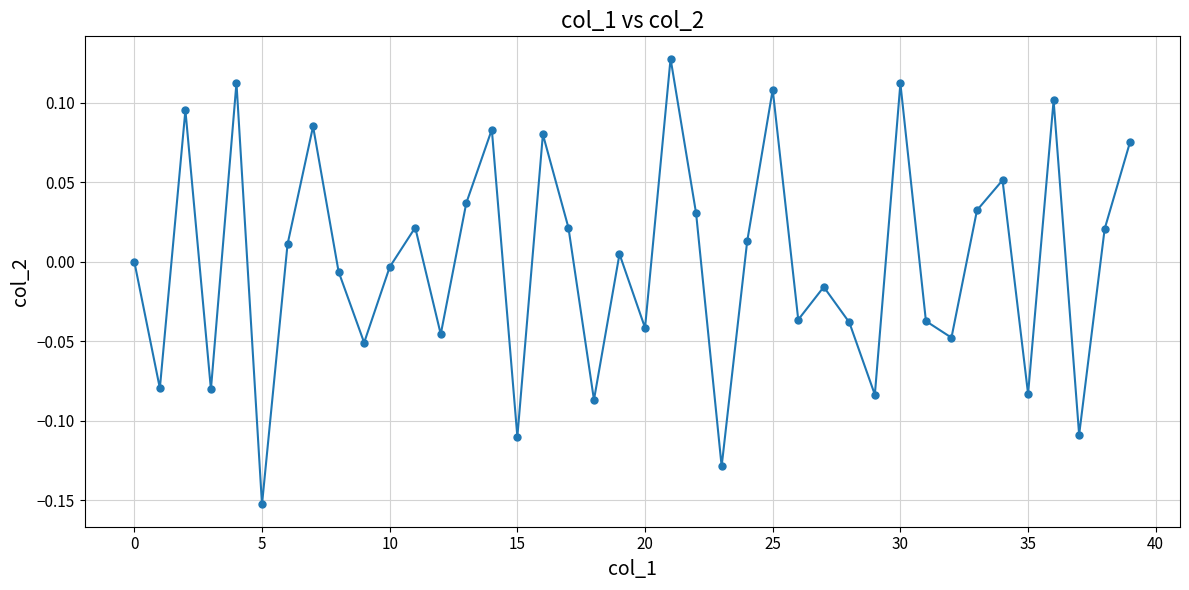

How many interior local valleys (lower than both neighbors) does the data have?

14